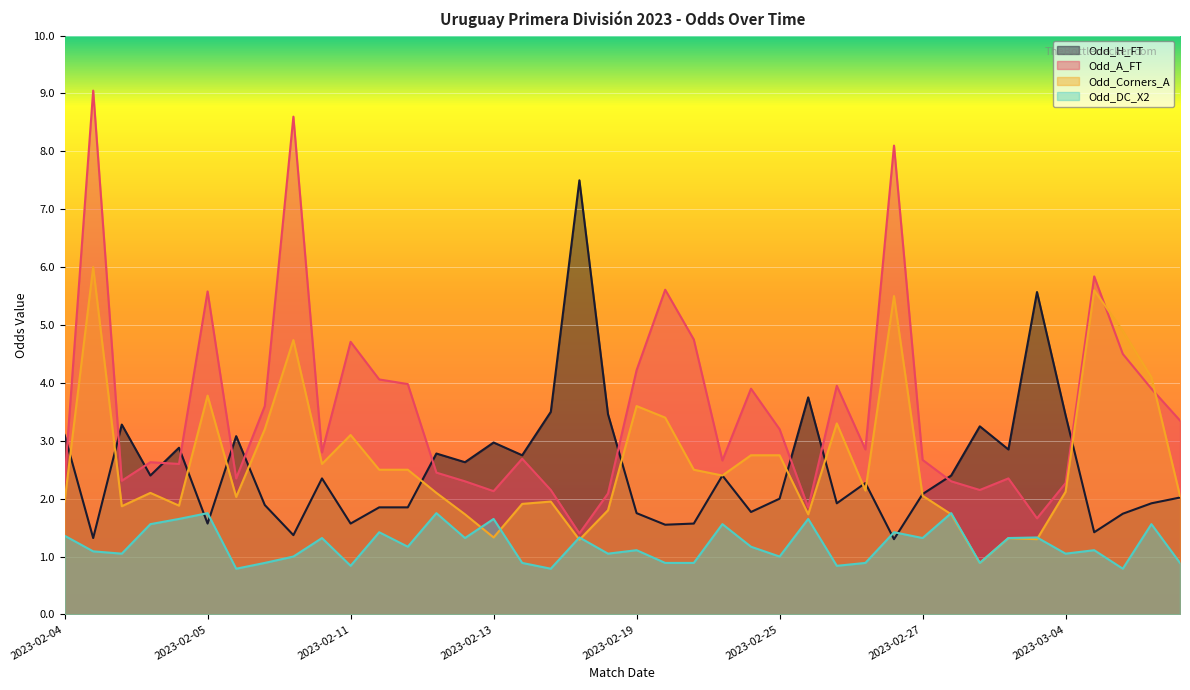

Rank the series at 2023-02-19 from lowest to highest value.

Odd_DC_X2, Odd_H_FT, Odd_Corners_A, Odd_A_FT